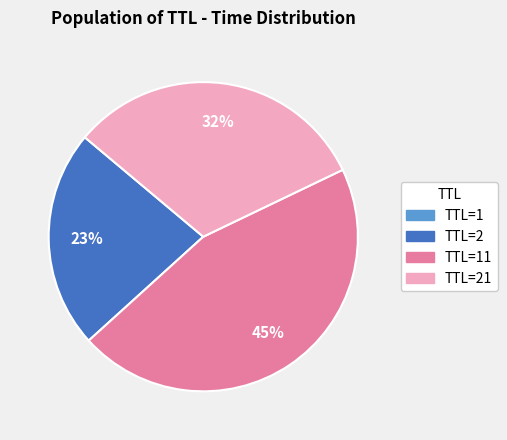

Does any single category account for the majority?

No